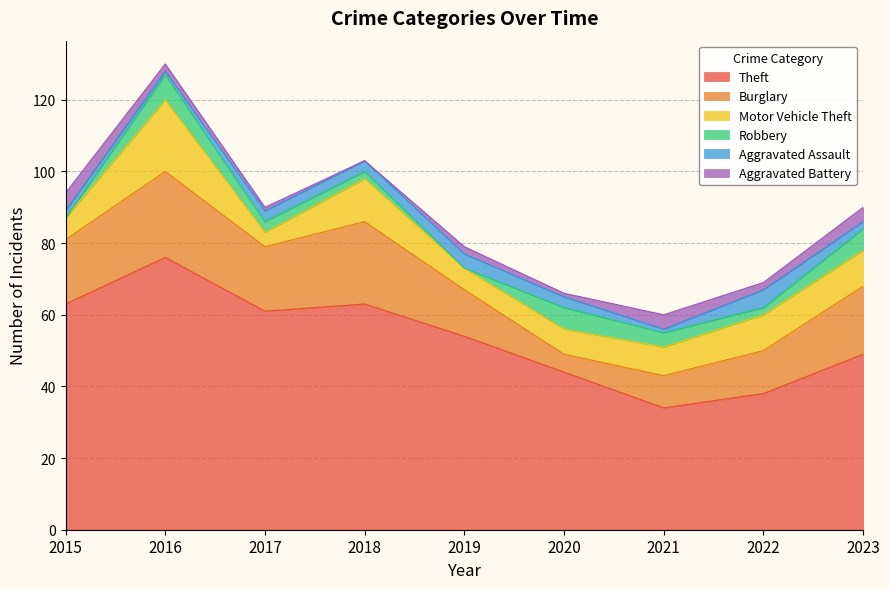

True or false: Robbery and Theft cross at least once.

False